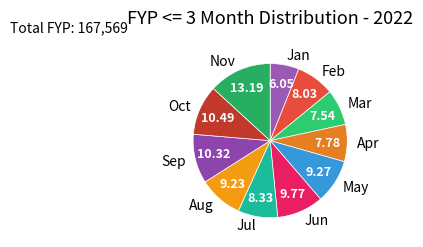

Does Apr represent more than half of the total?

No